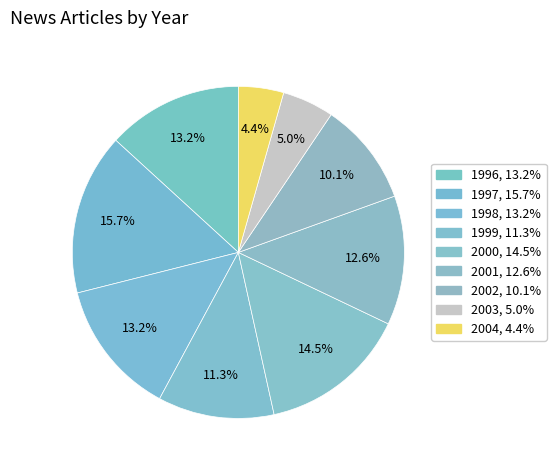

How many segments does this pie chart have?

9